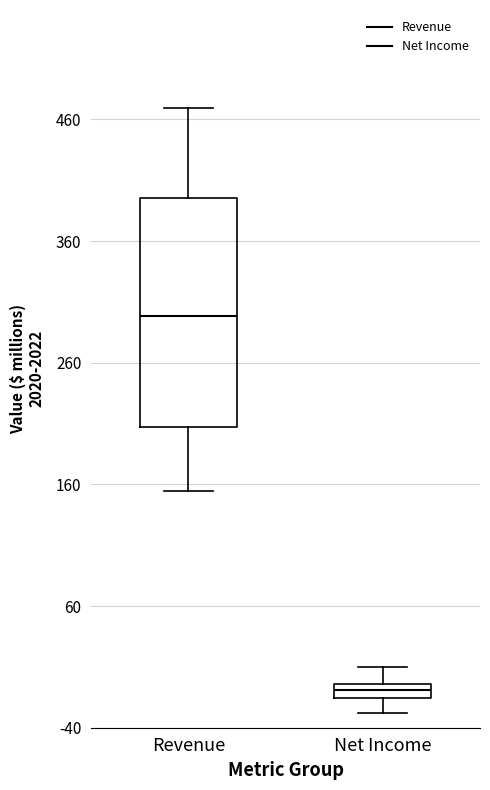

Which box's median line is the highest?

Revenue